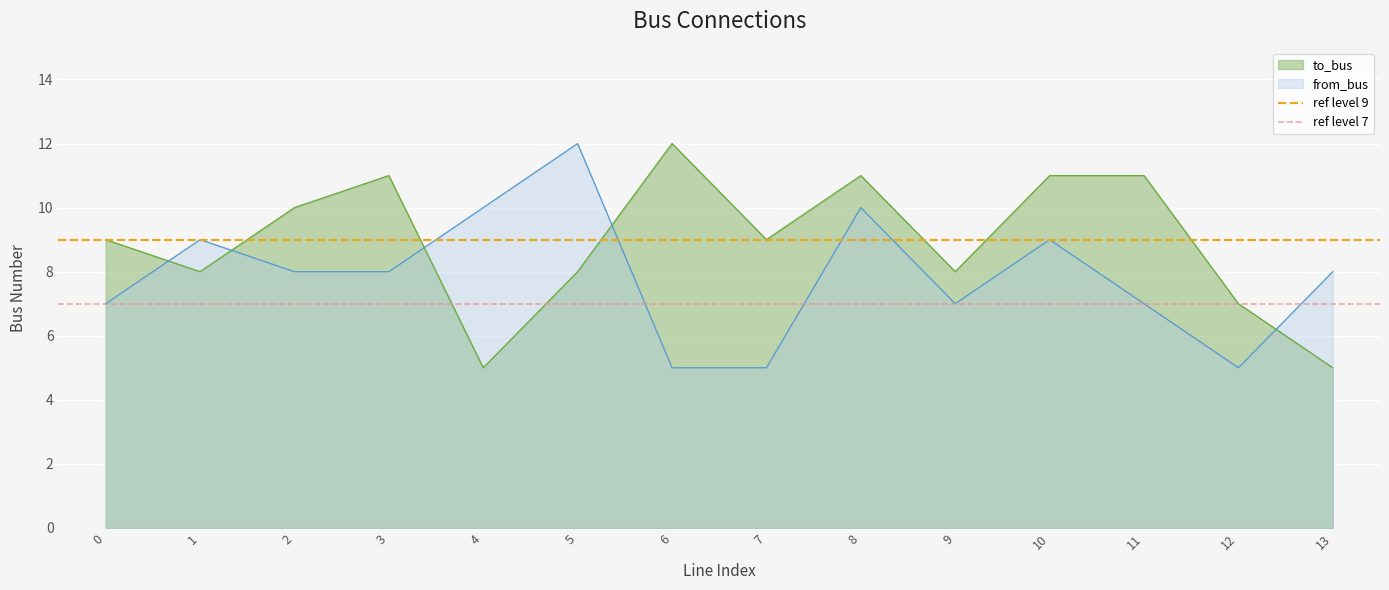

Read the from_bus value at 2.

8